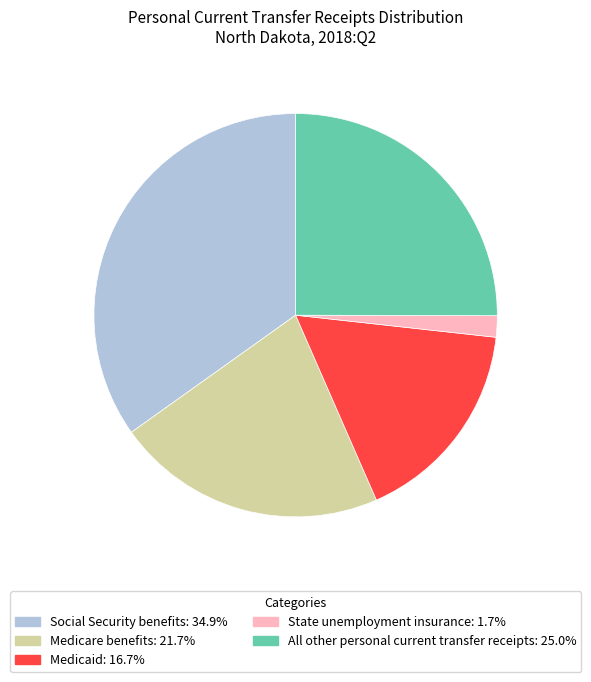

Which slice is the smallest?

State unemployment insurance